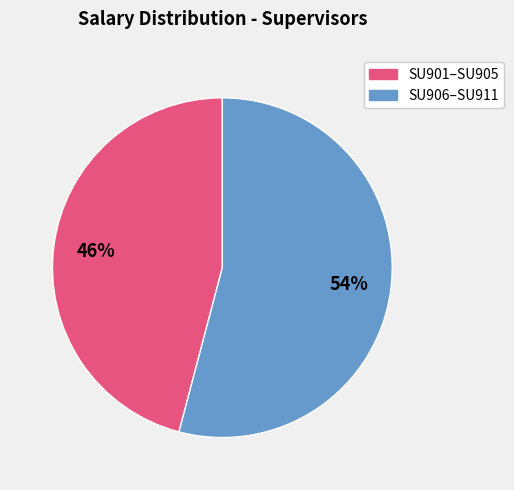

How many slices are in this pie chart?

2